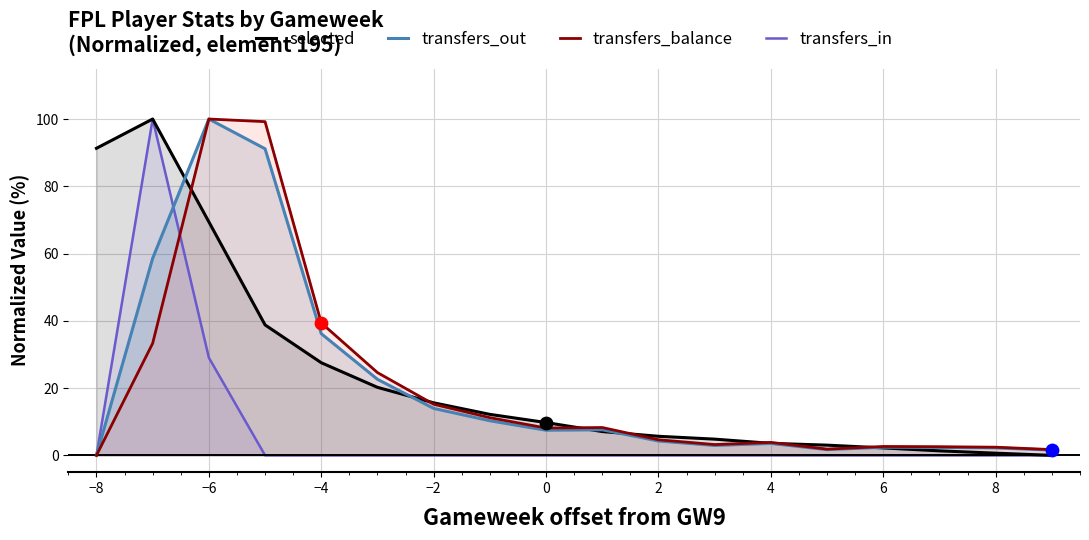

Is the value of transfers_out at −2 greater than the value of transfers_balance at −8?

Yes